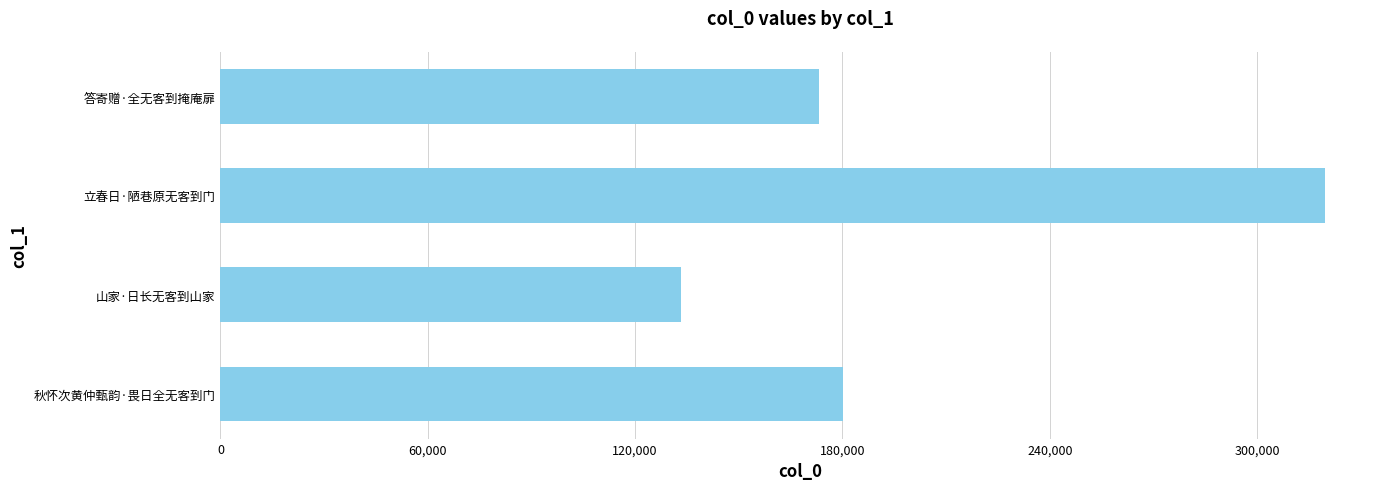

List the labels in order of value, largest first.

立春日·陋巷原无客到门, 秋怀次黄仲甄韵·畏日全无客到门, 答寄赠·全无客到掩庵扉, 山家·日长无客到山家